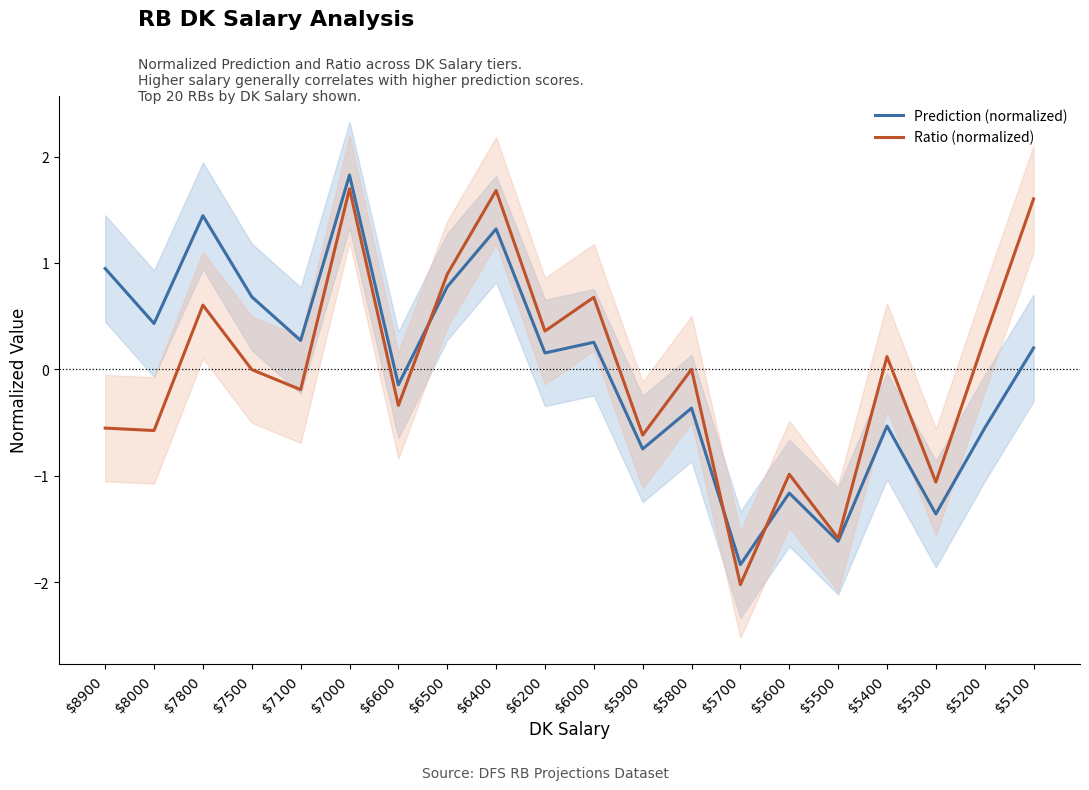

Between which two adjacent categories do Prediction (normalized) and Ratio (normalized) first intersect?

$6600 and $6500